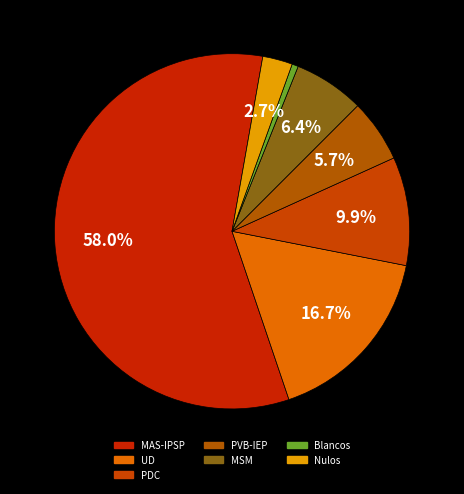

Is there any slice that represents more than half of the pie?

Yes